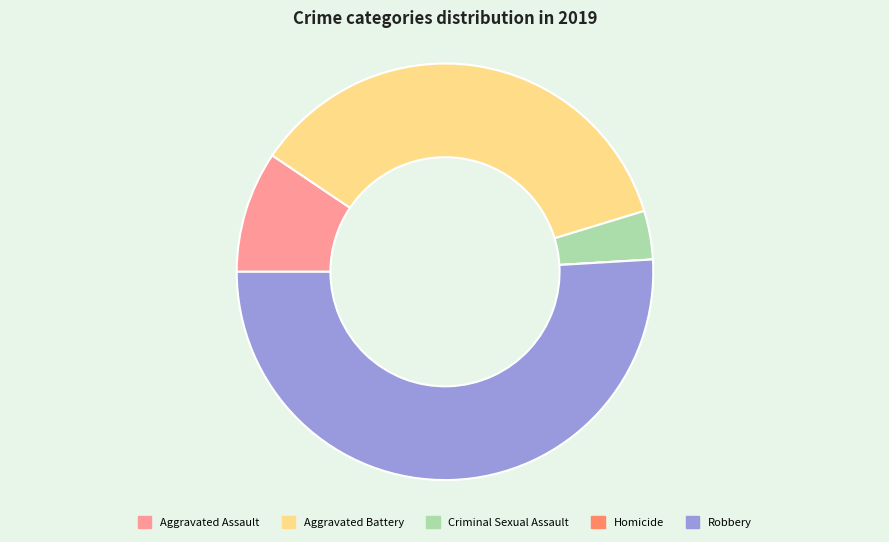

What is the ratio of the value at Aggravated Battery to the value at Robbery?

0.7